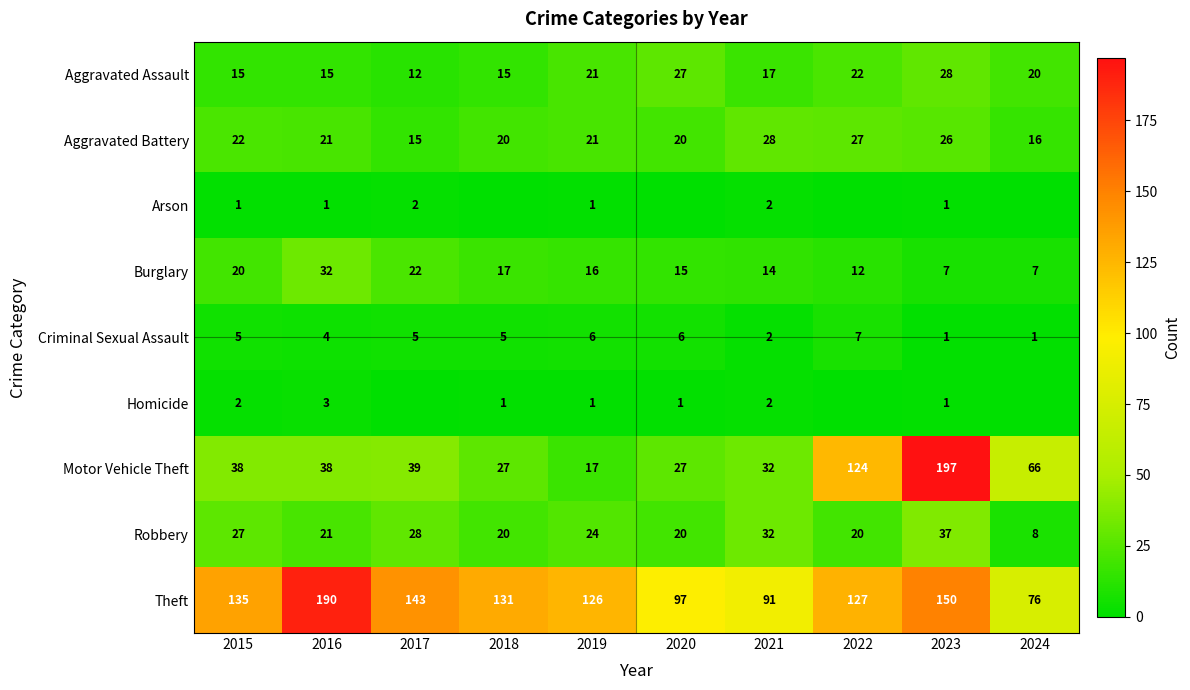

What is the difference between the maximum and minimum values in the Motor Vehicle Theft series?

180